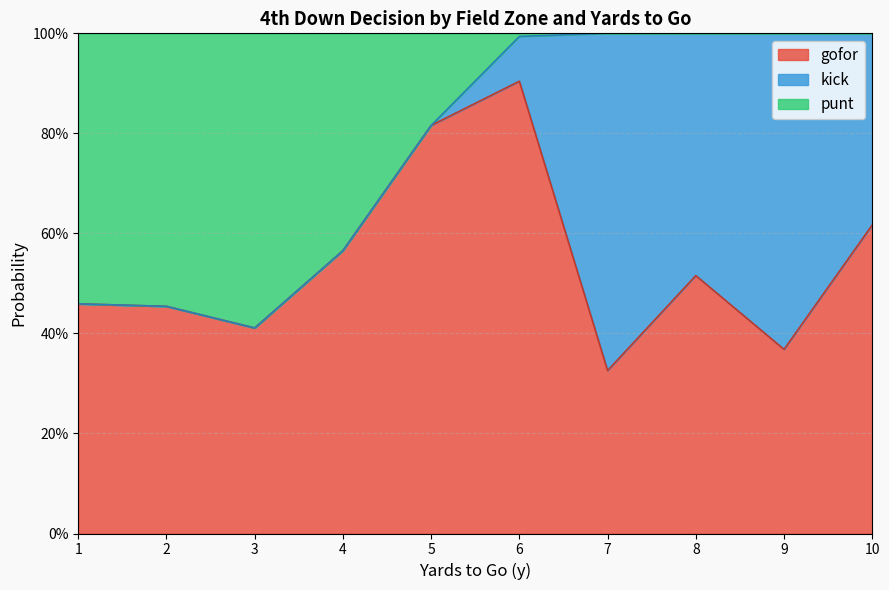

Does the chart display data point markers on the line(s)?

No